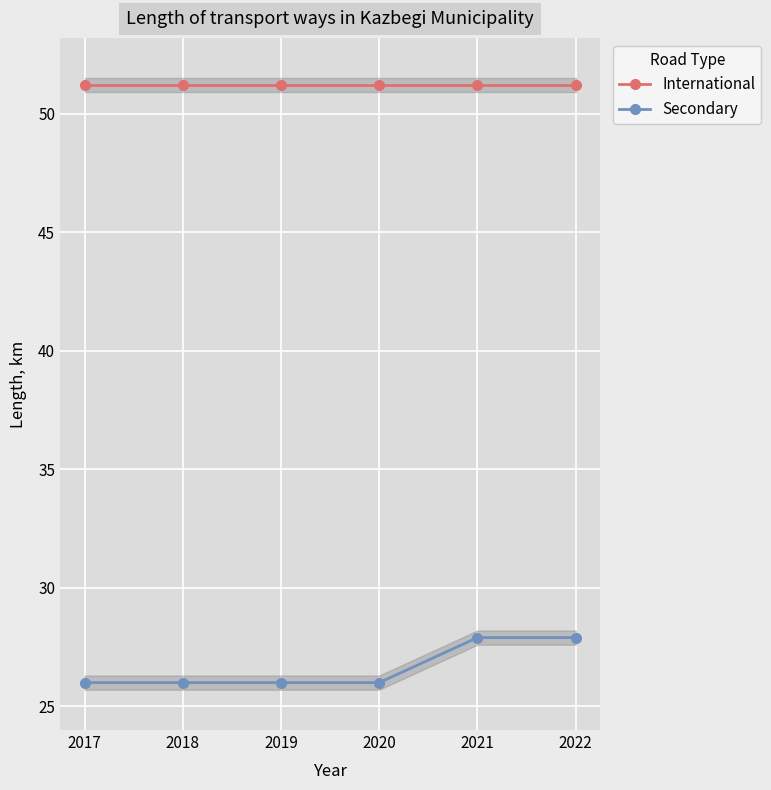

Does the chart display data point markers on the line(s)?

Yes